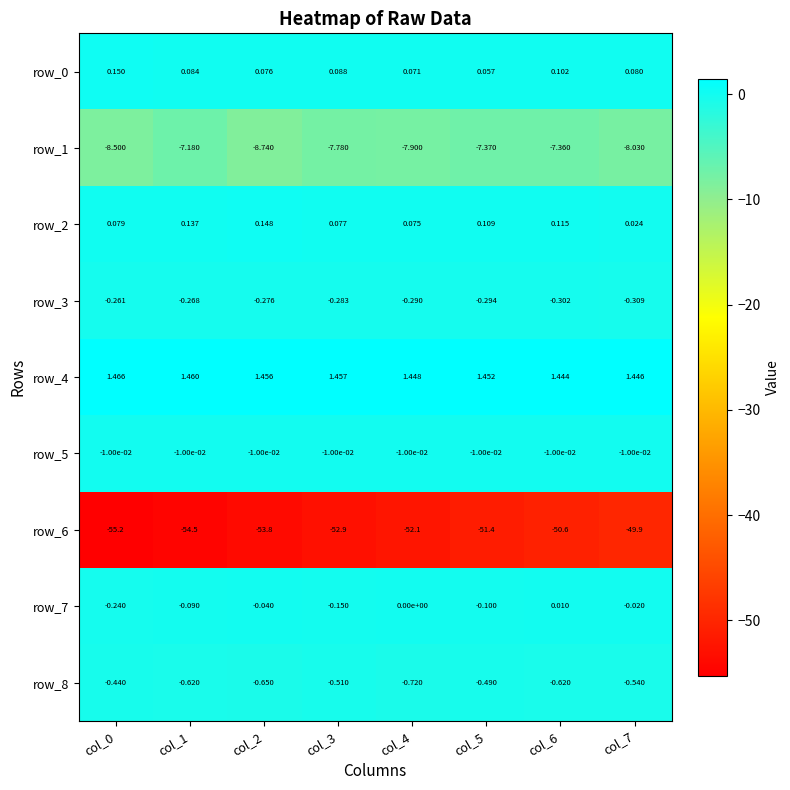

Is the value of row_6 at col_1 greater than the value of row_7 at col_6?

No